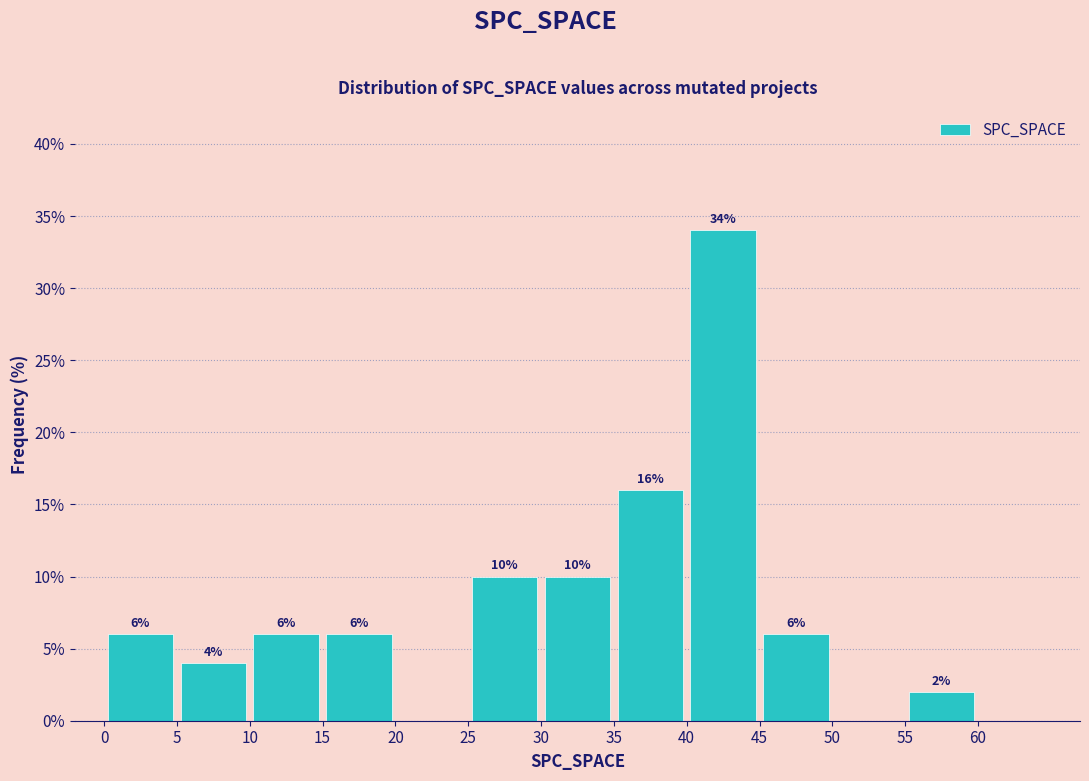

Over which range of the x-axis is the bar tallest?

40 to 45